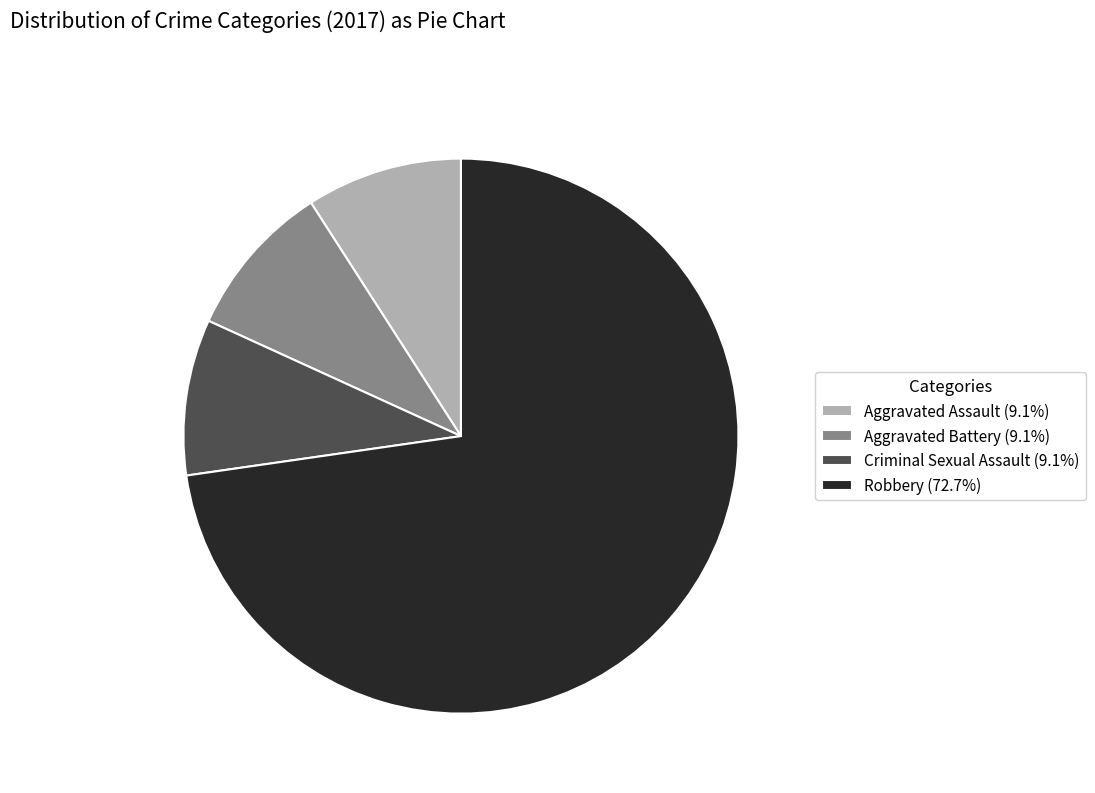

How many segments does this pie chart have?

4